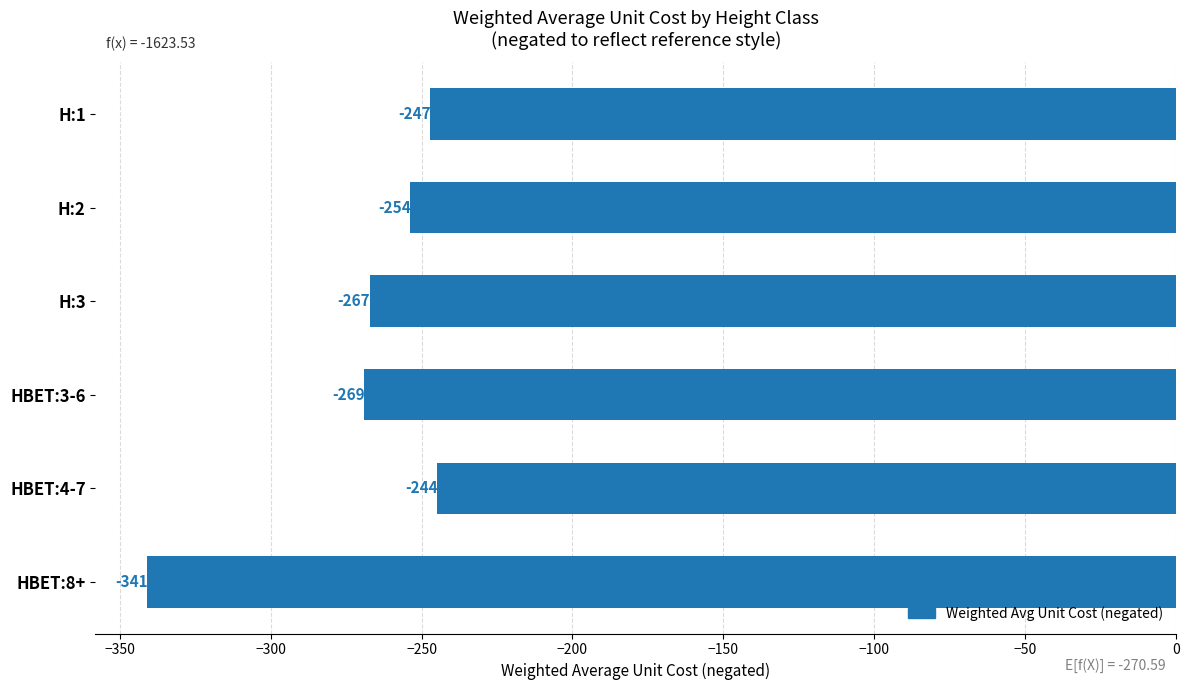

Reading top to bottom, extract all data points from this chart.

H:1=-247.3	H:2=-254.0	H:3=-267.2	HBET:3-6=-269.0	HBET:4-7=-244.9	HBET:8+=-341.0